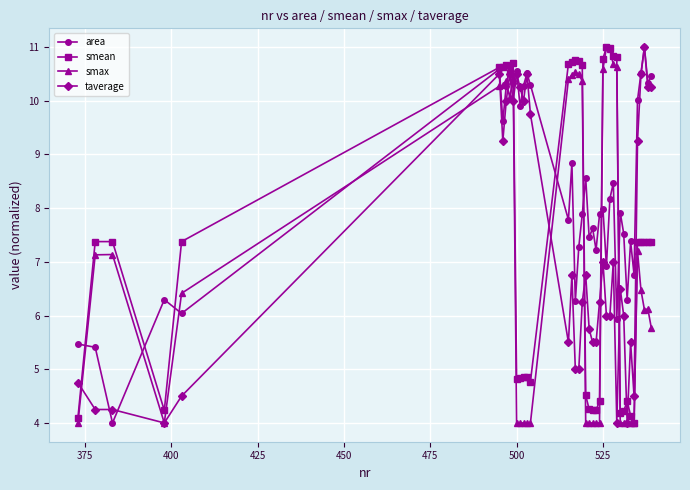

What is the minimum value shown in the chart?

4.0